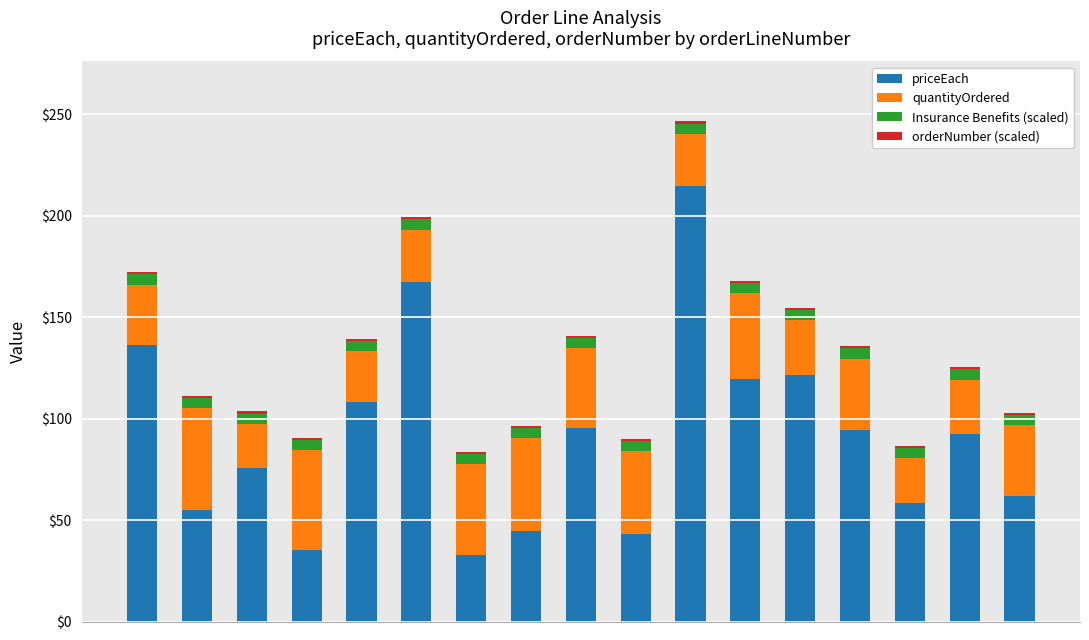

What is the highest value of the priceEach series?

214.3